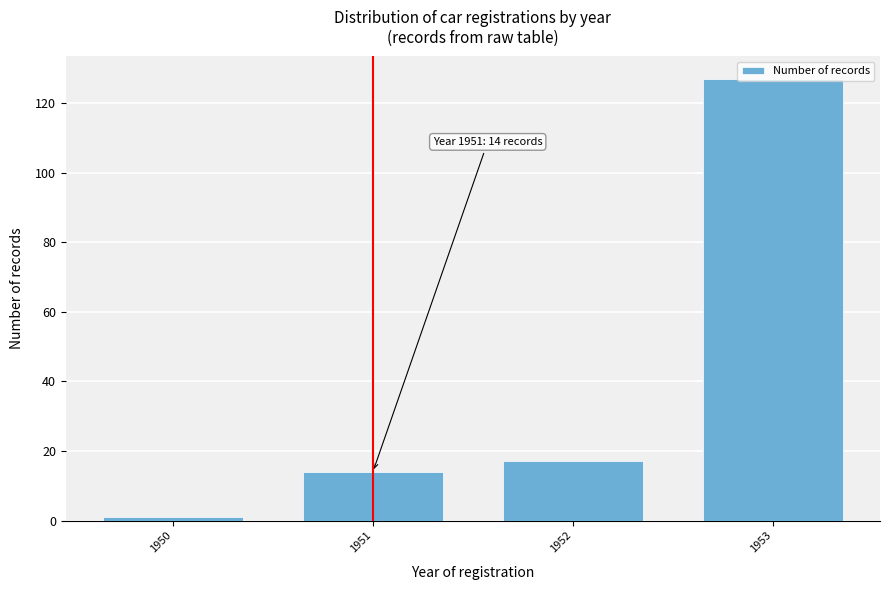

At which category does the chart reach its minimum across all series?

1950